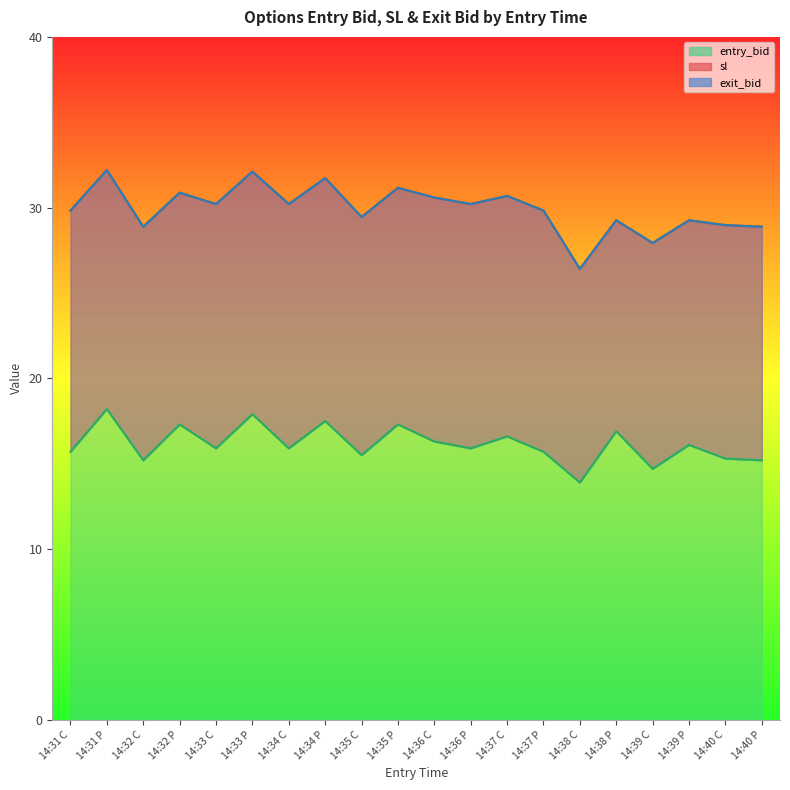

The sl series shows 47.1 at 14:34 C. True or false?

False